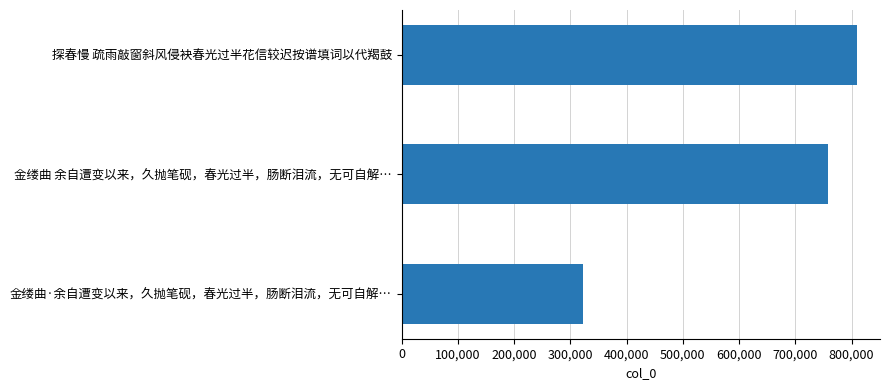

Reading top to bottom, transcribe all the data shown in this chart.

809983	758922	322357